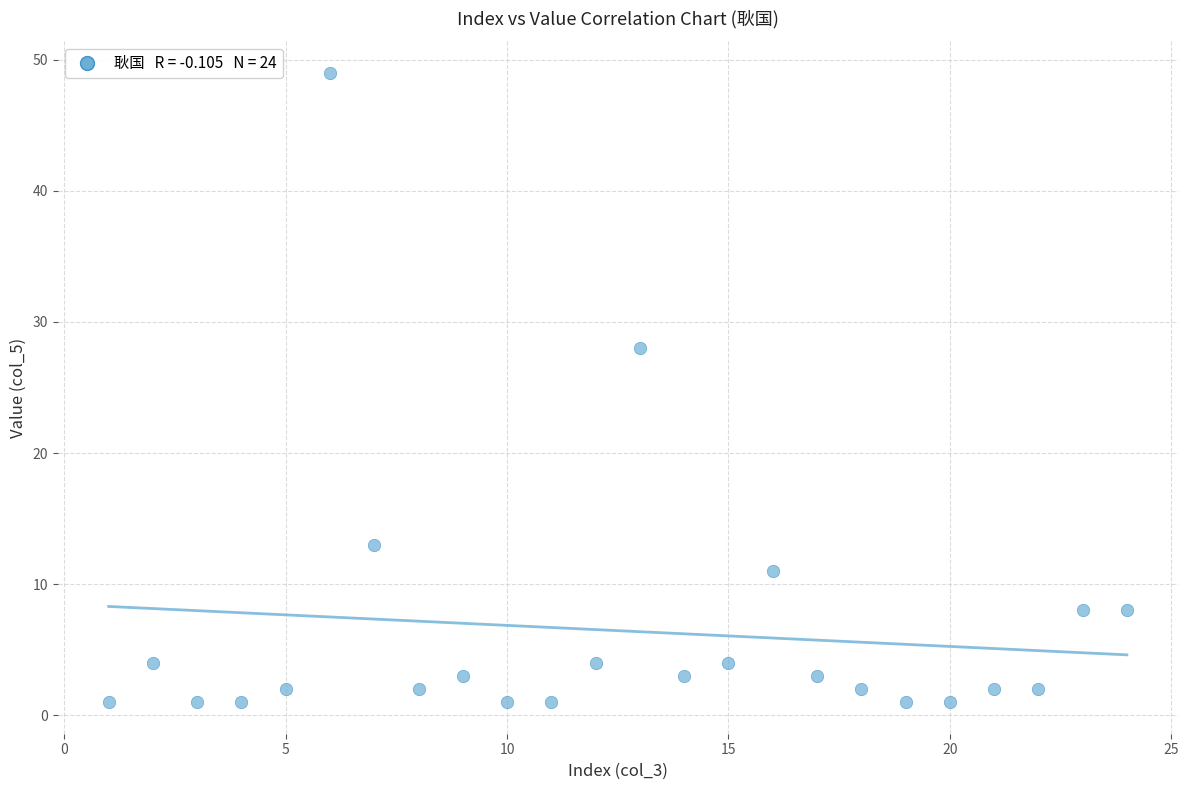

What is the range of X values (max minus min)?

23